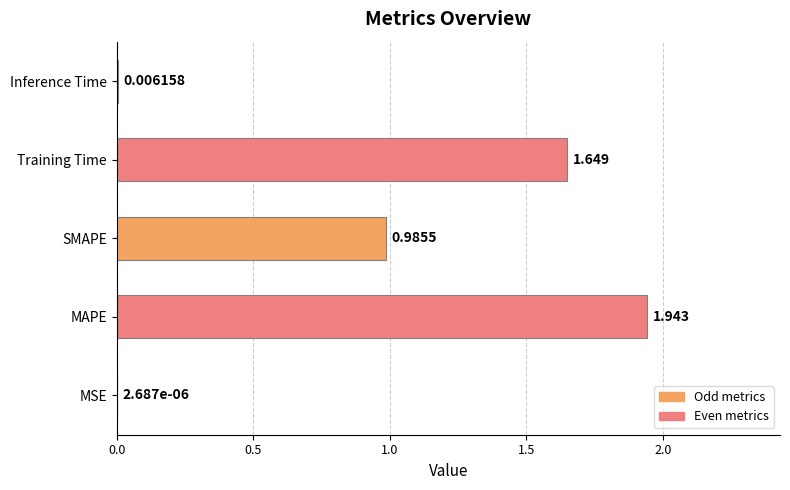

Which has a higher value, SMAPE or Inference Time?

SMAPE